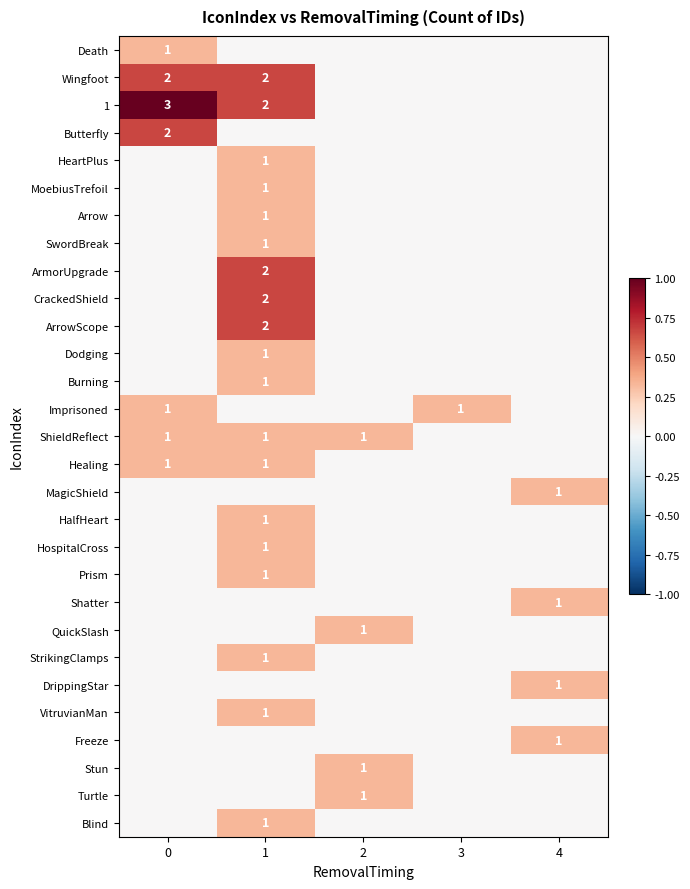

Is it true that Wingfoot equals 3 at 1?

False